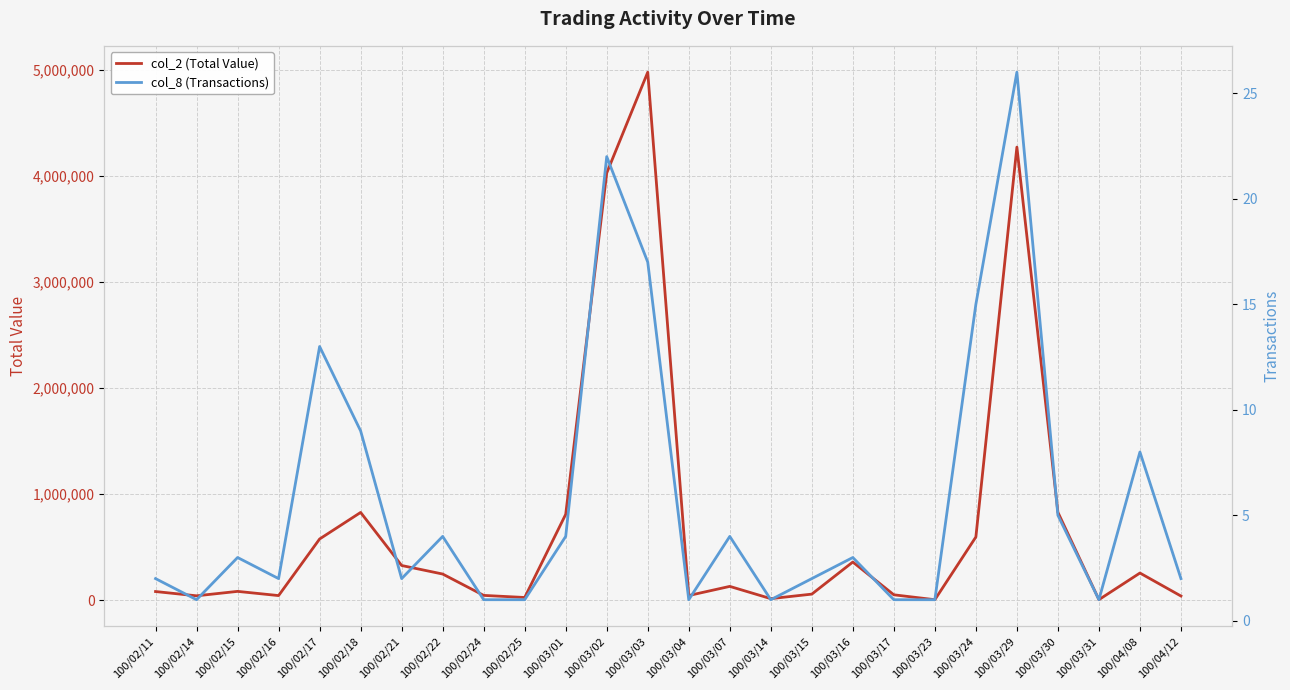

What are all the series names shown in the legend?

col_2 (Total Value), col_8 (Transactions)